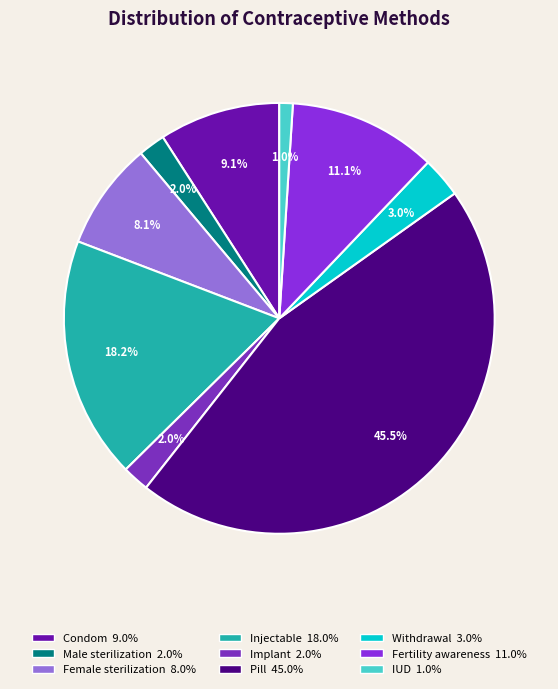

How many segments does this pie chart have?

9